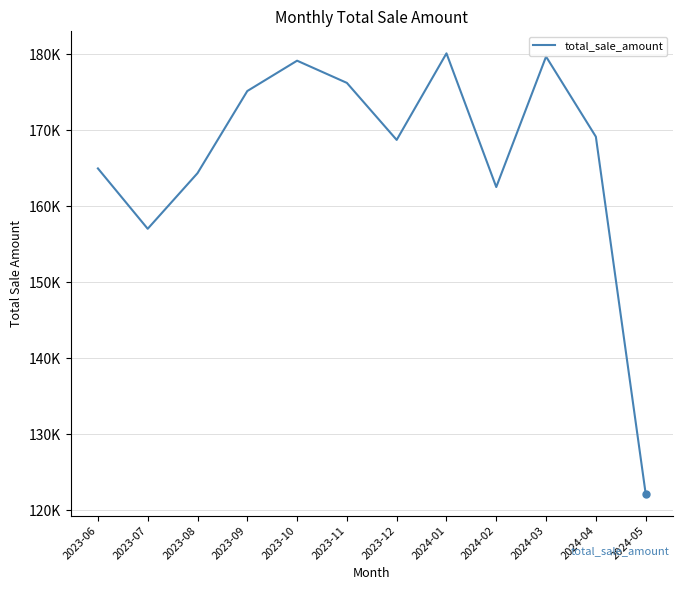

What is the change in value from 2023-10 to 2024-03?

+539.4